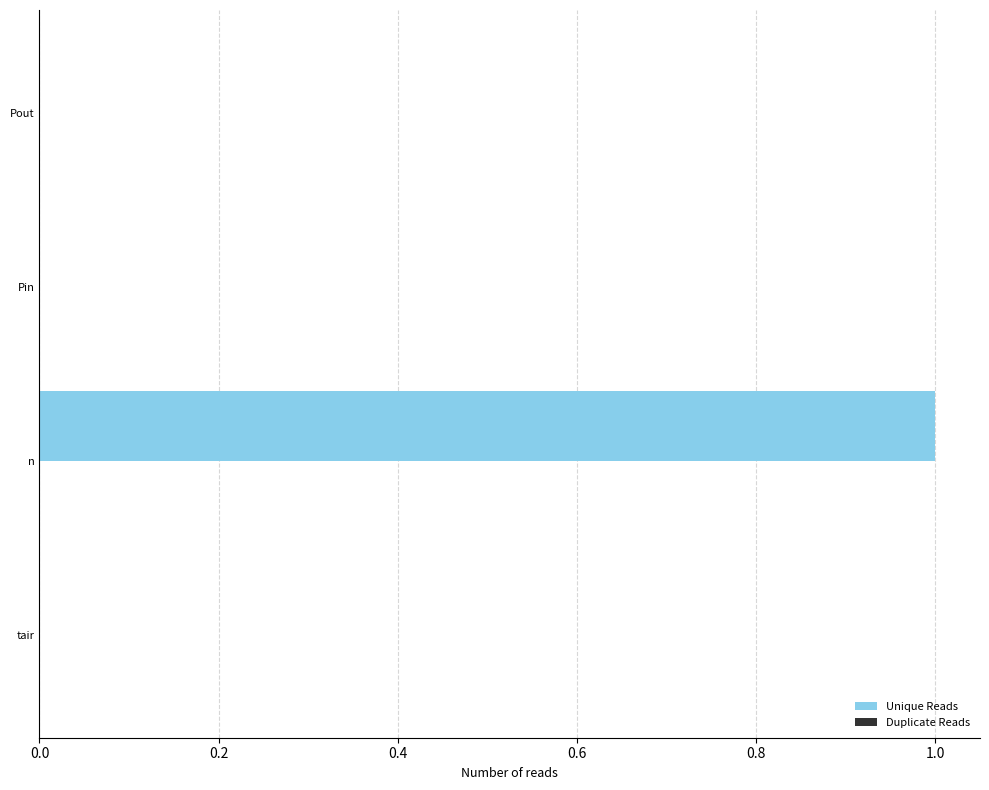

True or false: the data shows 2 at n.

False